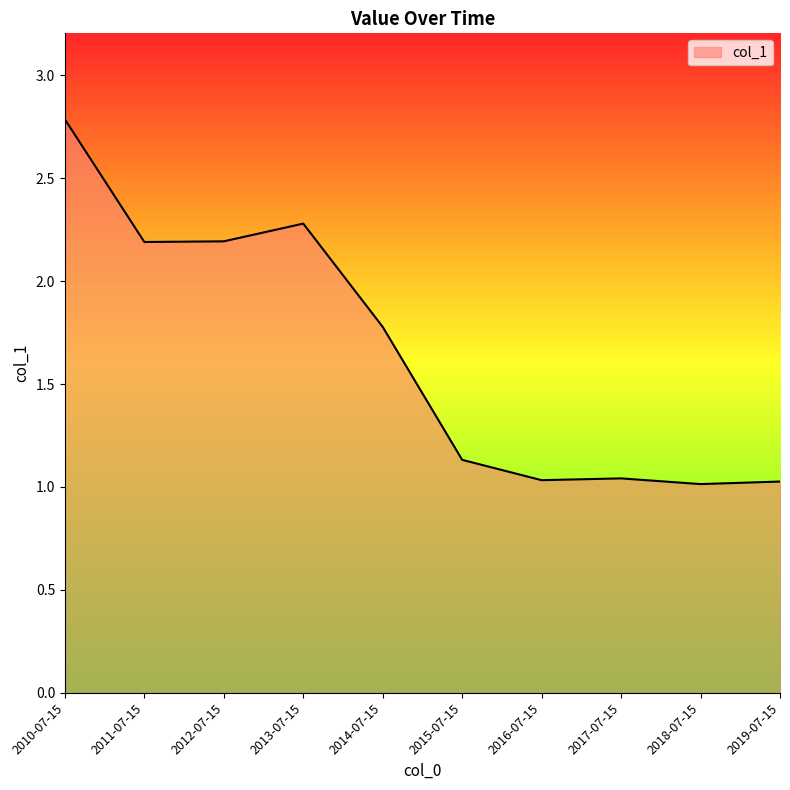

True or false: the data shows 1.0 at 2019-07-15.

True